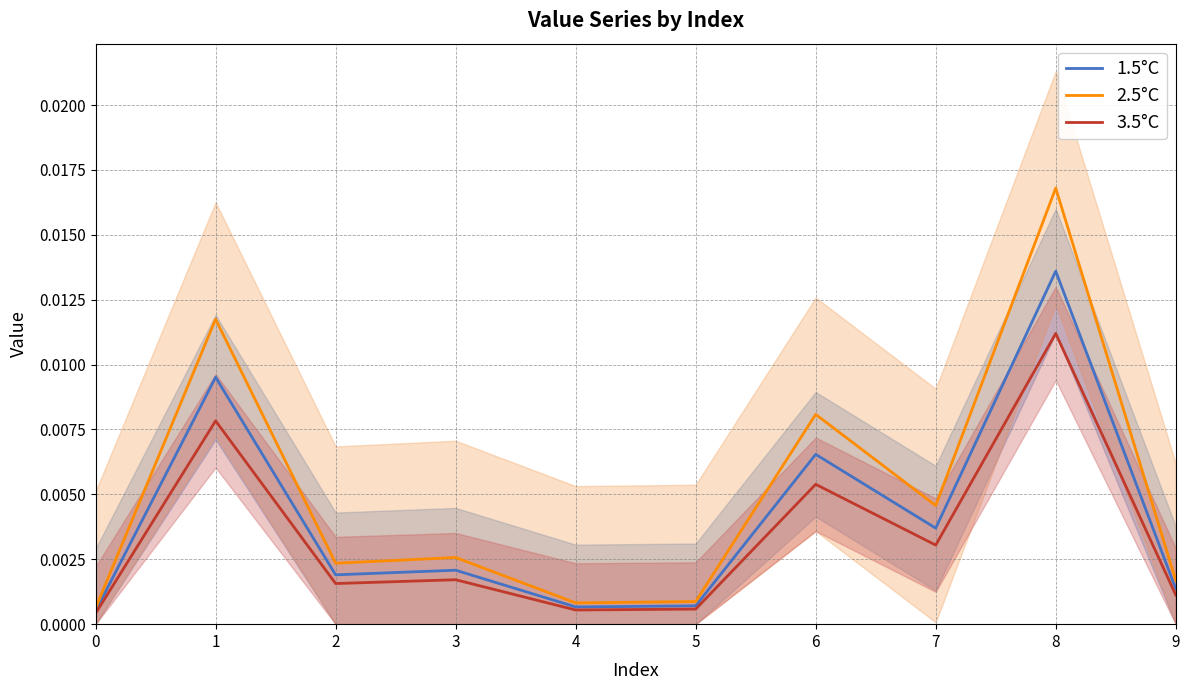

True or false: 2.5°C and 3.5°C cross at least once.

False